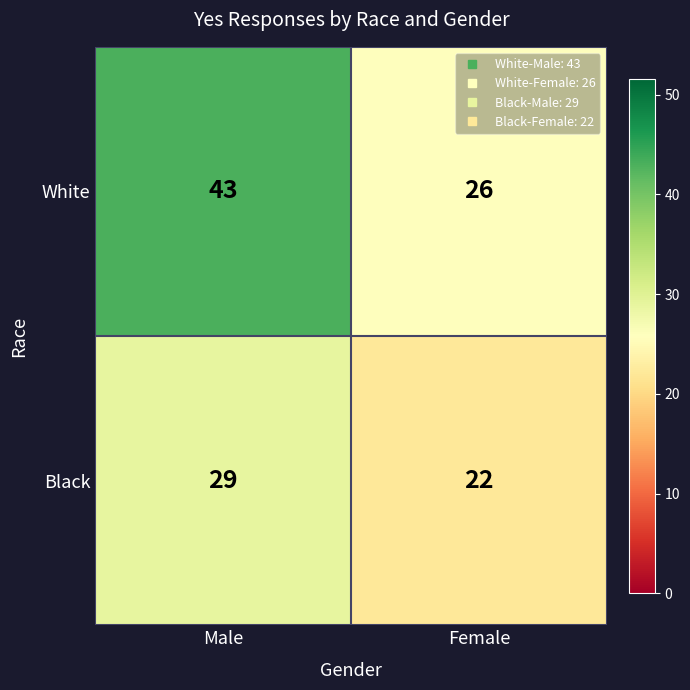

What is the smallest value displayed?

22